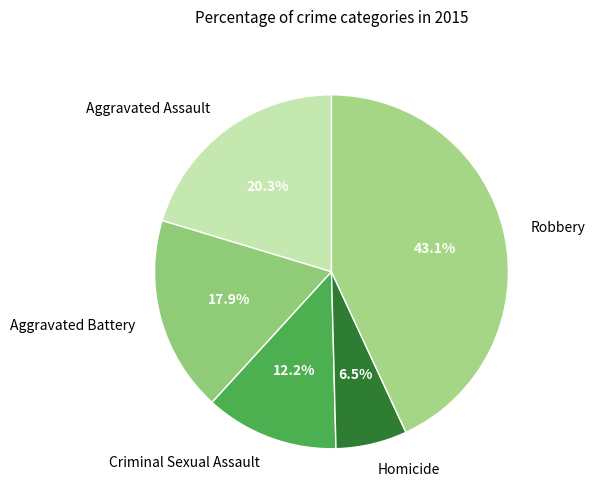

To the nearest percent, what is the difference between the Aggravated Battery and Criminal Sexual Assault slice percentages?

6%